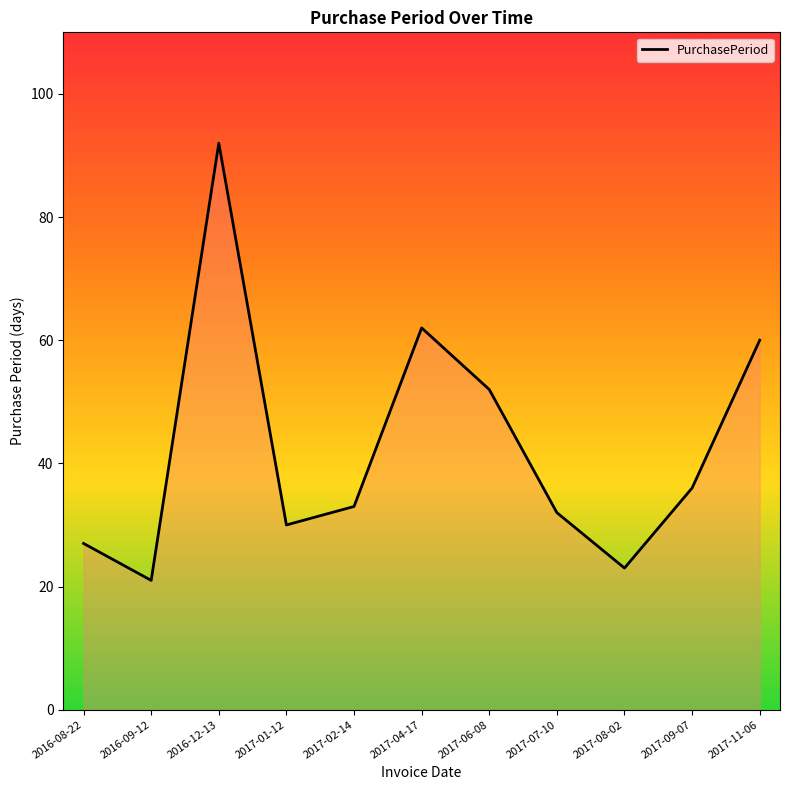

What is the sum of all values?

468